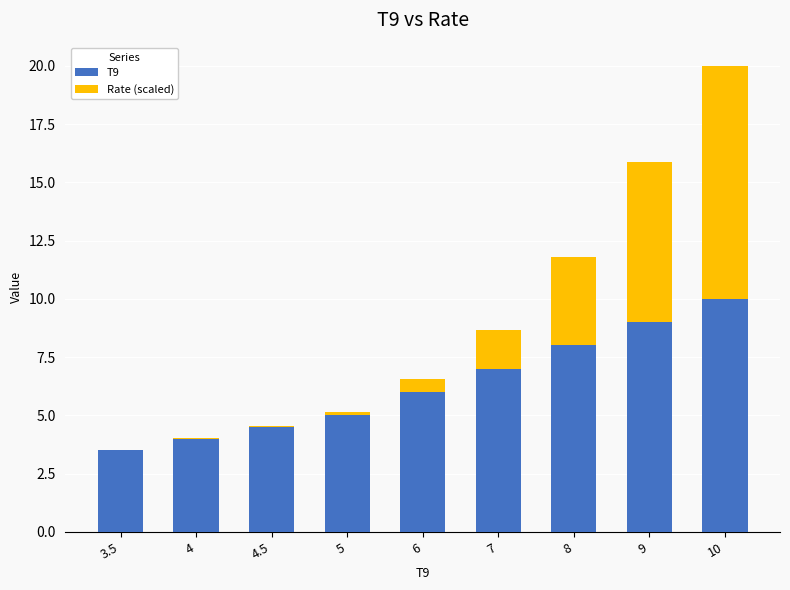

Is it true that T9 equals 3.3 at 7?

False